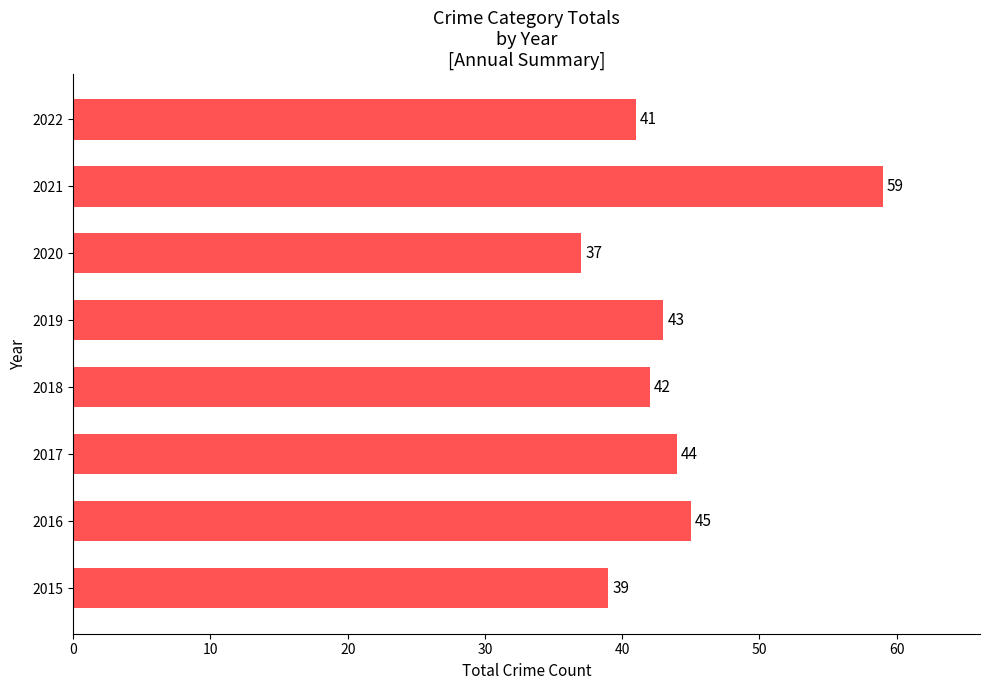

Reading top to bottom, transcribe all the data shown in this chart.

41	59	37	43	42	44	45	39